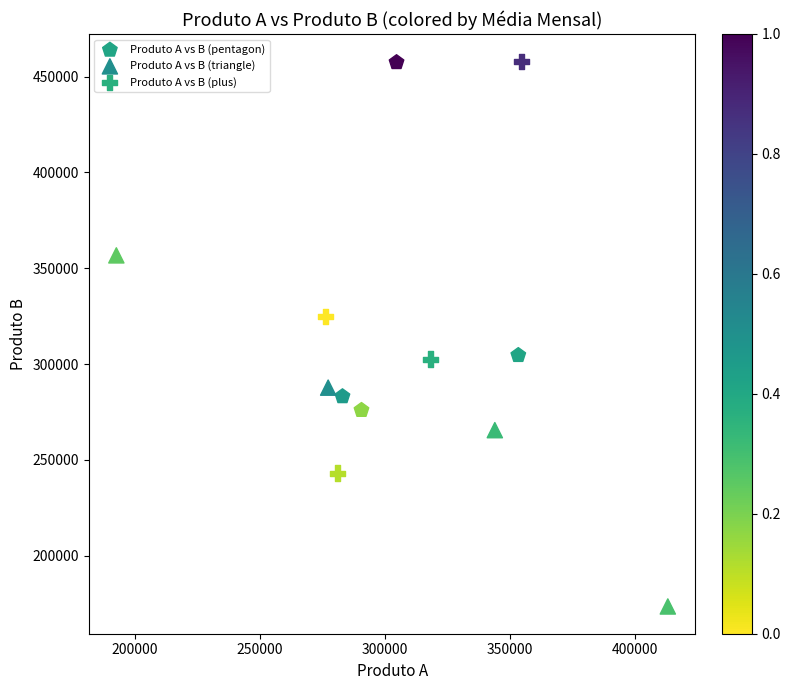

Which series has the widest spread of Y values?

Produto A vs B (plus)